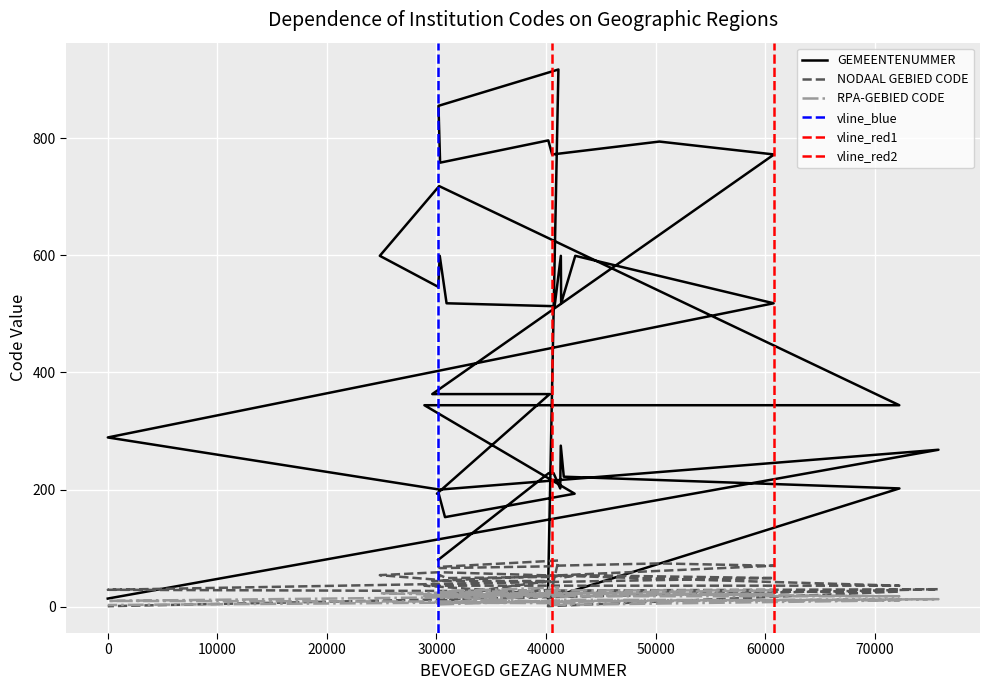

How many data points in RPA-GEBIED CODE are above 20?

17